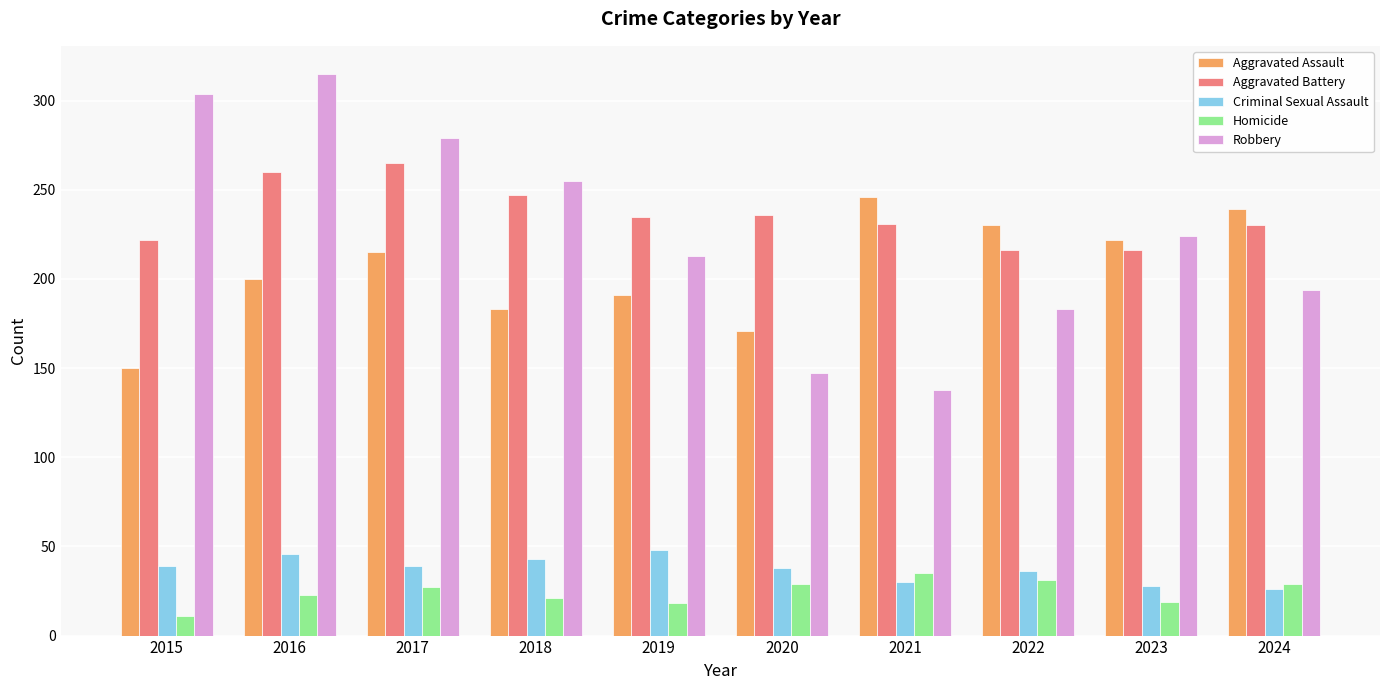

What is the spread (max minus min) of values at 2018?

234